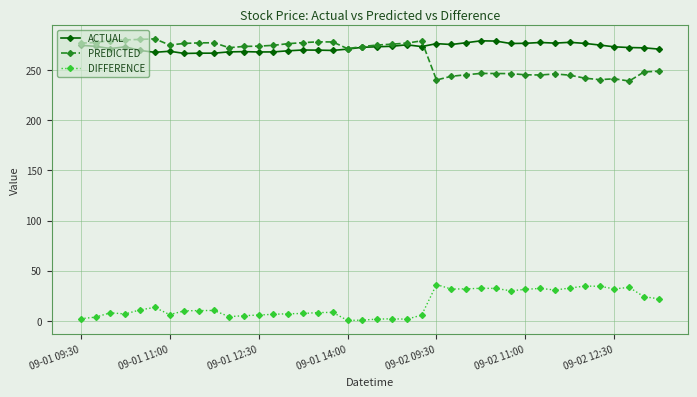

True or false: DIFFERENCE and ACTUAL intersect in this chart.

False